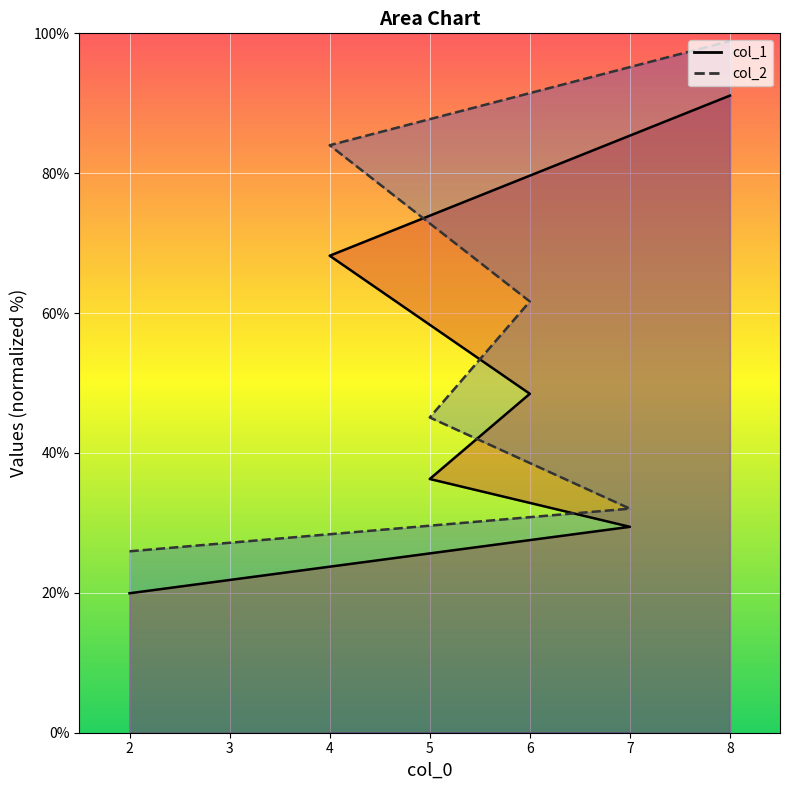

How many values in the col_1 series exceed 48?

3